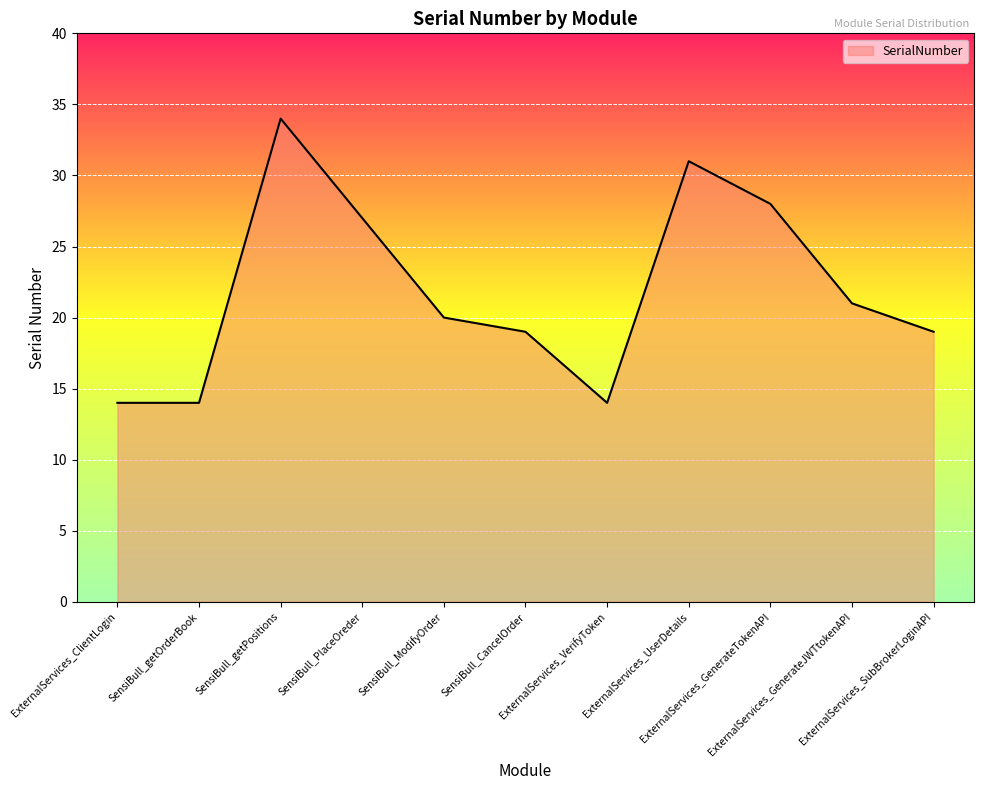

Approximately how many times larger is the value at ExternalServices_UserDetails compared to ExternalServices_GenerateTokenAPI?

1.1